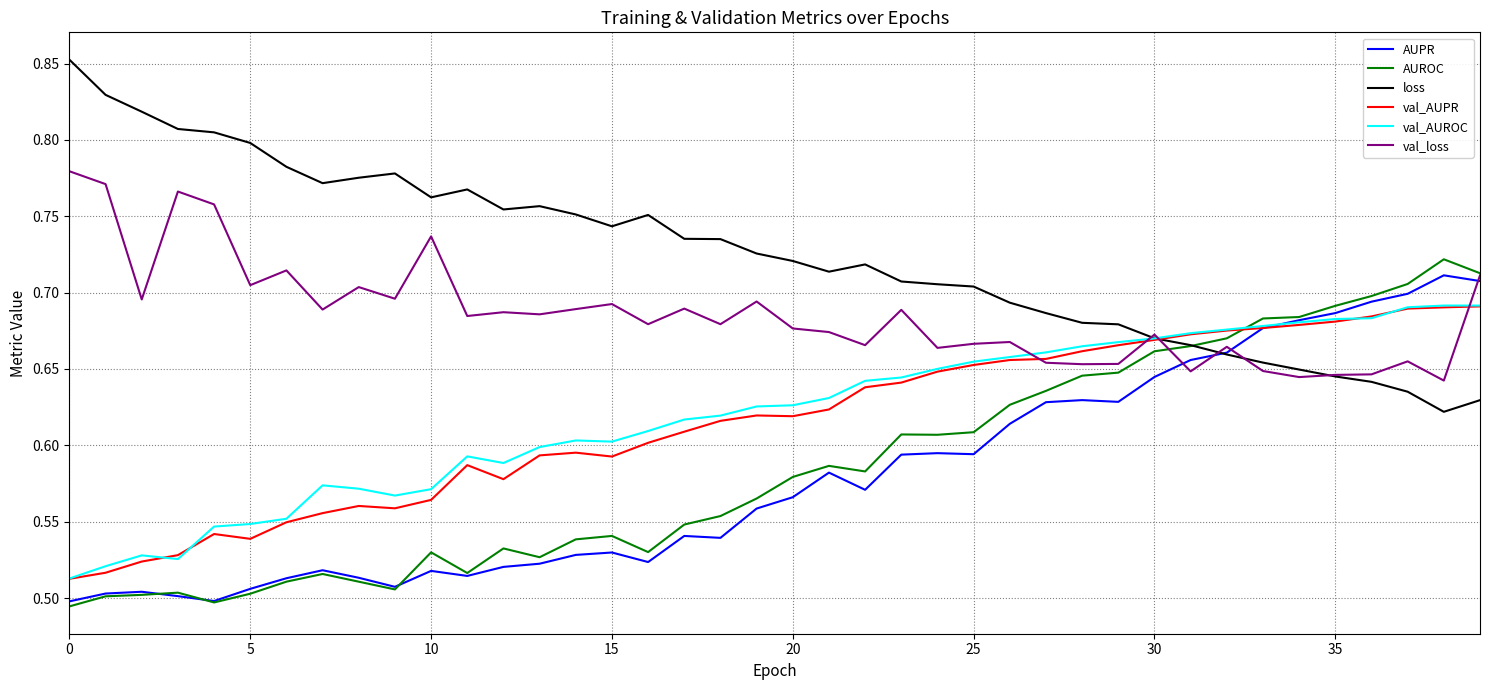

Which series has the largest total across all categories?

loss